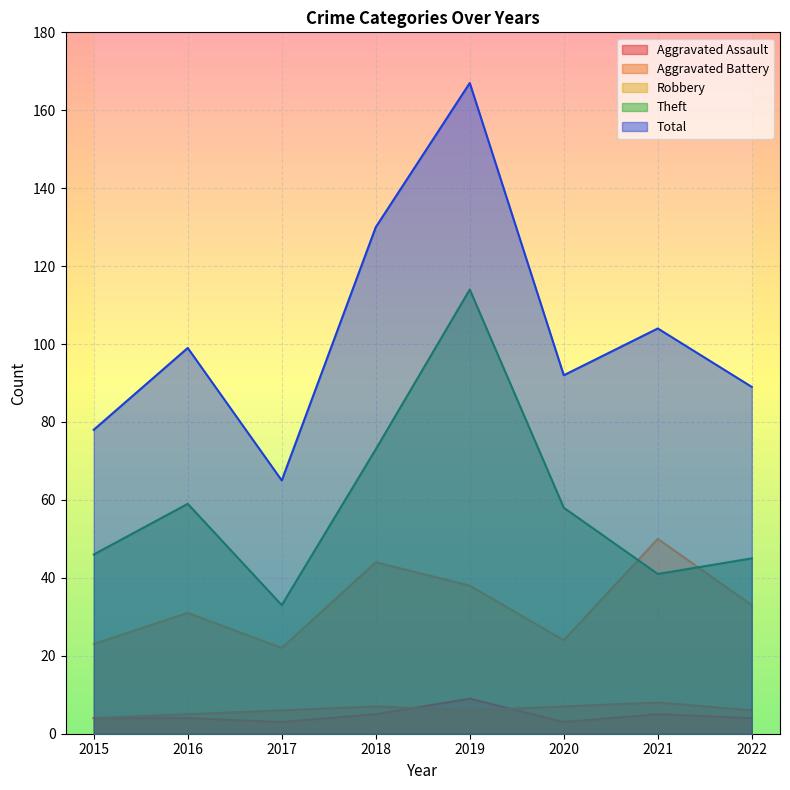

Reading left to right, transcribe all the data shown in this chart.

Aggravated Assault: 4	4	3	5	9	3	5	4
Aggravated Battery: 4	5	6	7	6	7	8	6
Robbery: 23	31	22	44	38	24	50	33
Theft: 46	59	33	73	114	58	41	45
Total: 78	99	65	130	167	92	104	89